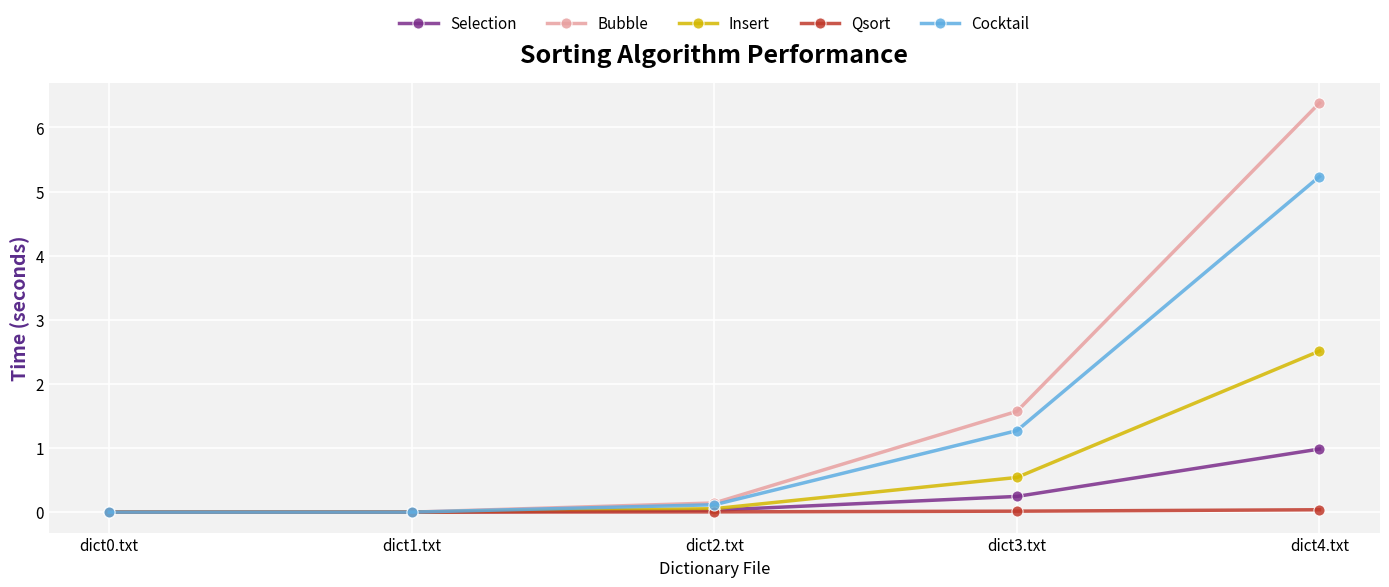

True or false: Bubble has more than 0 points higher than both neighbors.

False